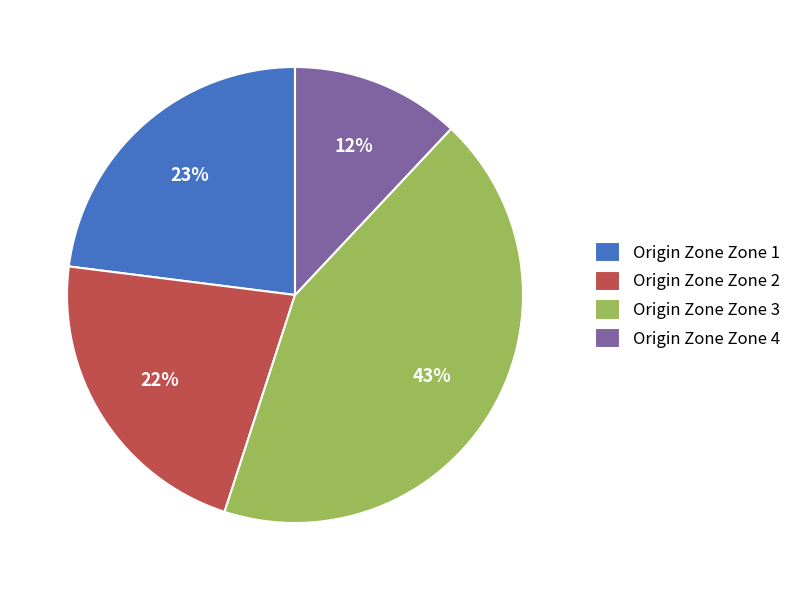

To the nearest percent, what is the difference between the Origin Zone Zone 4 and Origin Zone Zone 3 slice percentages?

31%